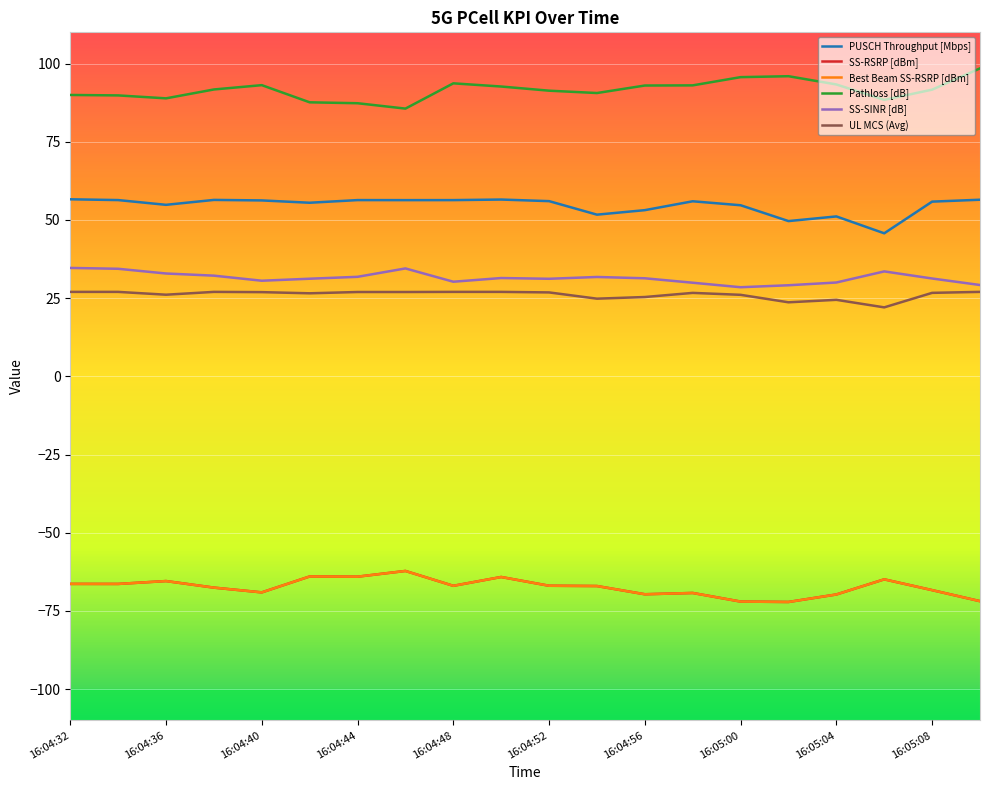

Reading right to left, extract all data points from this chart.

PUSCH Throughput [Mbps]: 56.5	55.9	45.7	51.1	49.6	54.7	56.0	53.1	51.7	56.0	56.5	56.3	56.3	56.4	55.5	56.2	56.4	54.8	56.4	56.6
SS-RSRP [dBm]: -71.9	-68.4	-64.9	-69.8	-72.2	-72.0	-69.3	-69.7	-67.1	-67.0	-64.2	-67.0	-62.2	-64.1	-64.0	-69.1	-67.6	-65.5	-66.4	-66.4
Best Beam SS-RSRP [dBm]: -71.9	-68.4	-64.9	-69.8	-72.2	-72.0	-69.3	-69.7	-67.1	-67.0	-64.2	-67.0	-62.2	-64.1	-64.0	-69.1	-67.6	-65.5	-66.4	-66.4
Pathloss [dB]: 98.5	91.7	88.4	93.3	96.0	95.7	93.0	93.0	90.6	91.3	92.7	93.7	85.6	87.3	87.6	93.1	91.7	88.9	89.8	90.0
SS-SINR [dB]: 29.2	31.3	33.5	30.0	29.1	28.5	29.9	31.4	31.8	31.2	31.4	30.2	34.5	31.8	31.2	30.6	32.2	32.9	34.4	34.7
UL MCS (Avg): 27.0	26.7	22.1	24.5	23.7	26.1	26.7	25.4	24.8	26.8	27.0	27.0	27.0	27.0	26.6	26.9	27.0	26.1	27.0	27.0